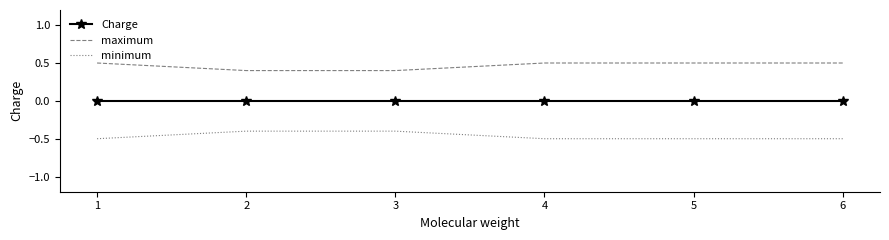

What is the difference between the highest and lowest values at 3?

0.8